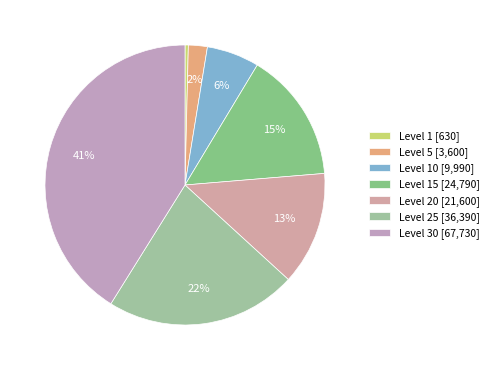

Which slice is the largest?

Level 30 [67,730]